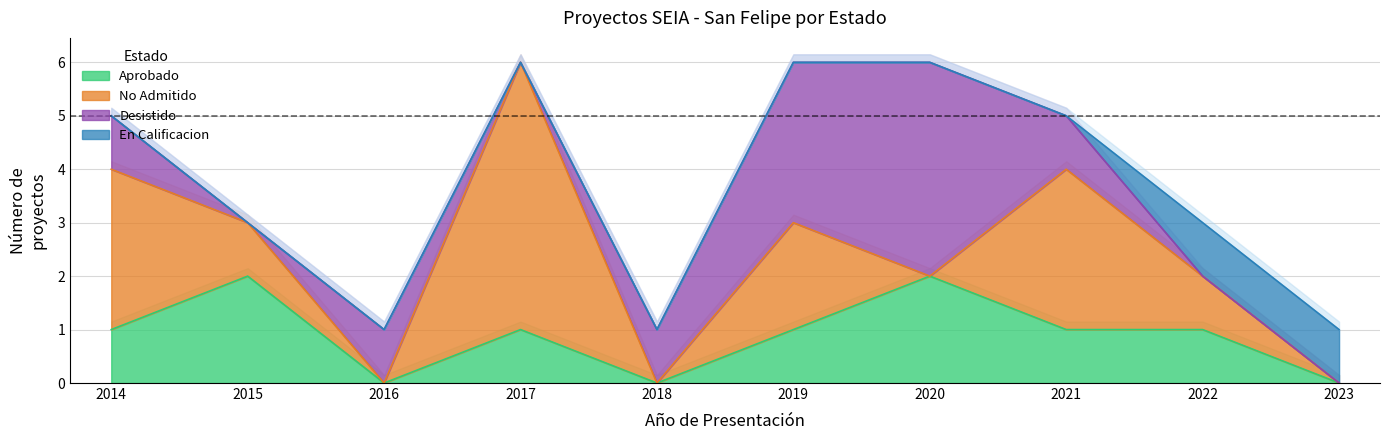

Does the chart display data point markers on the line(s)?

No